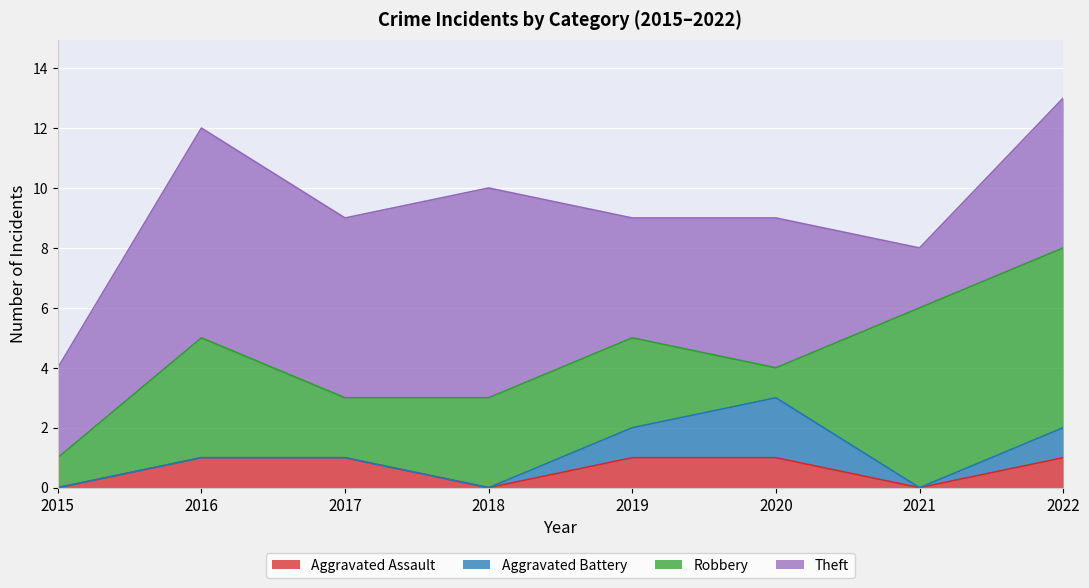

Reading left to right, list all the values displayed in this chart.

Aggravated Assault: 0	1	1	0	1	1	0	1
Aggravated Battery: 0	0	0	0	1	2	0	1
Robbery: 1	4	2	3	3	1	6	6
Theft: 3	7	6	7	4	5	2	5